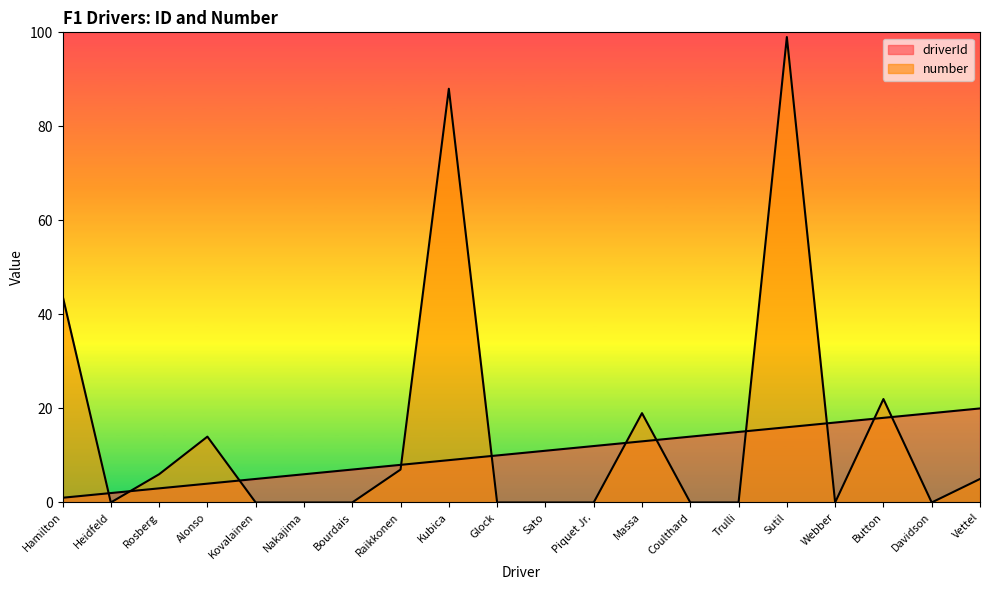

What are all the series names shown in the legend?

driverId, number